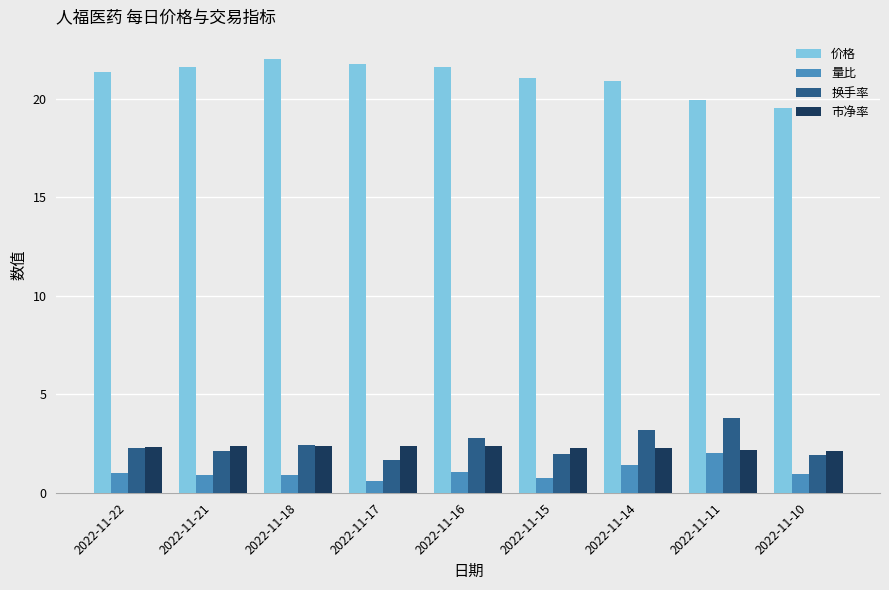

Count the number of data series in this chart.

4